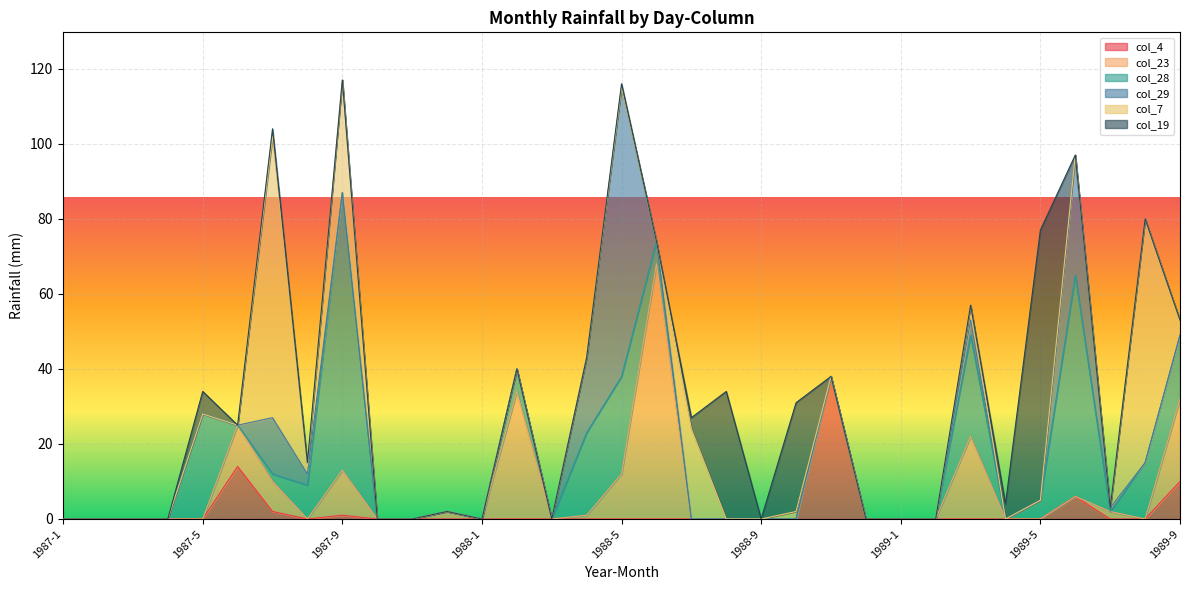

Count the number of categories in the chart.

33